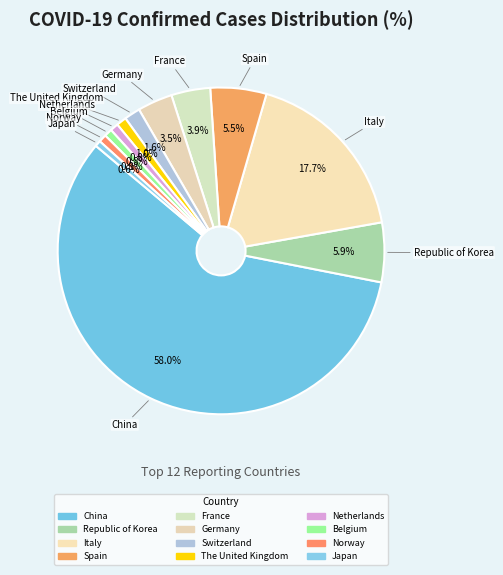

To the nearest percent, what portion does France represent?

4%